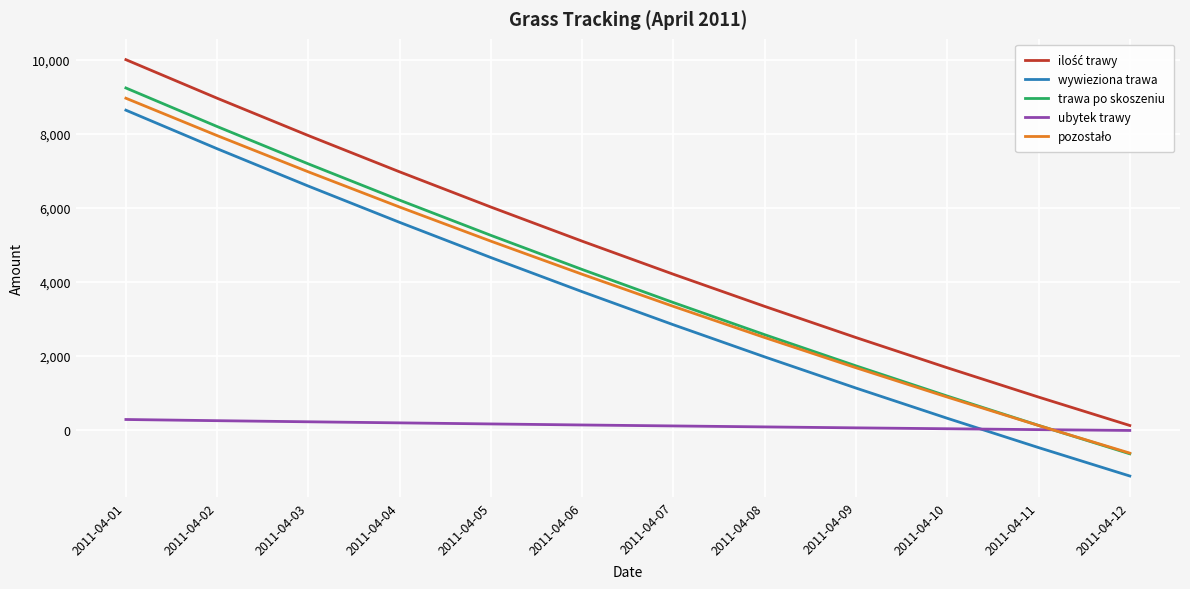

What is the spread (max minus min) of values at 2011-04-11?

1365